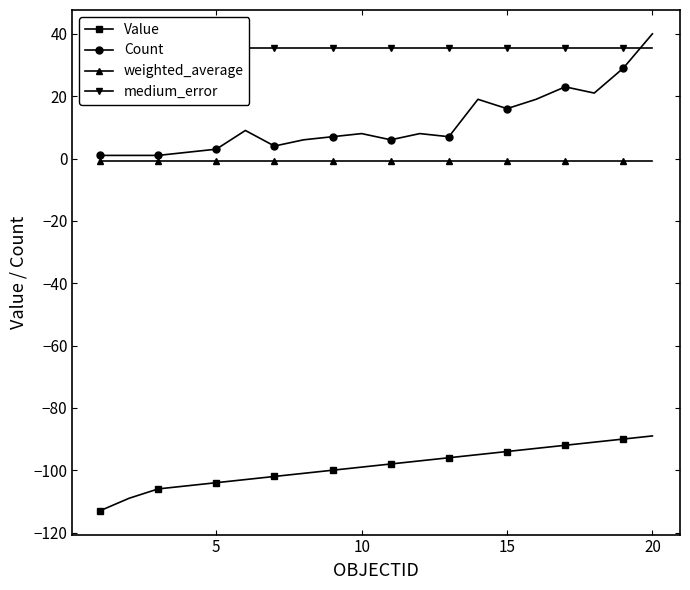

Is it true that Count equals 40.0 at 20?

True